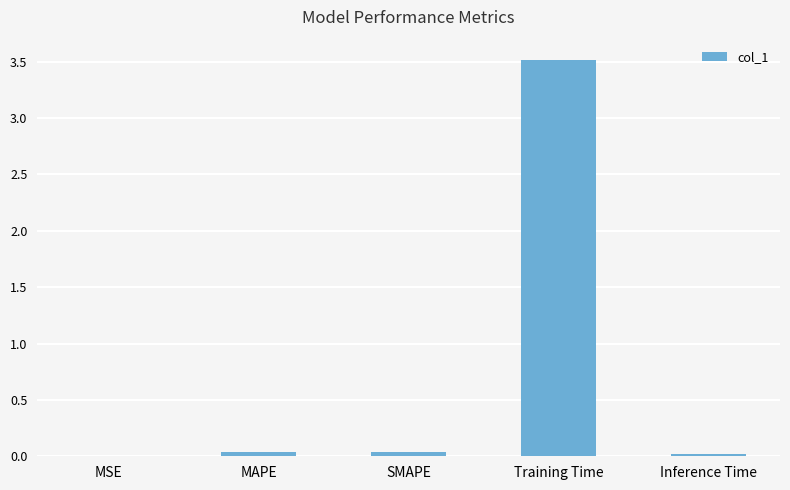

What is the greatest value displayed?

3.5